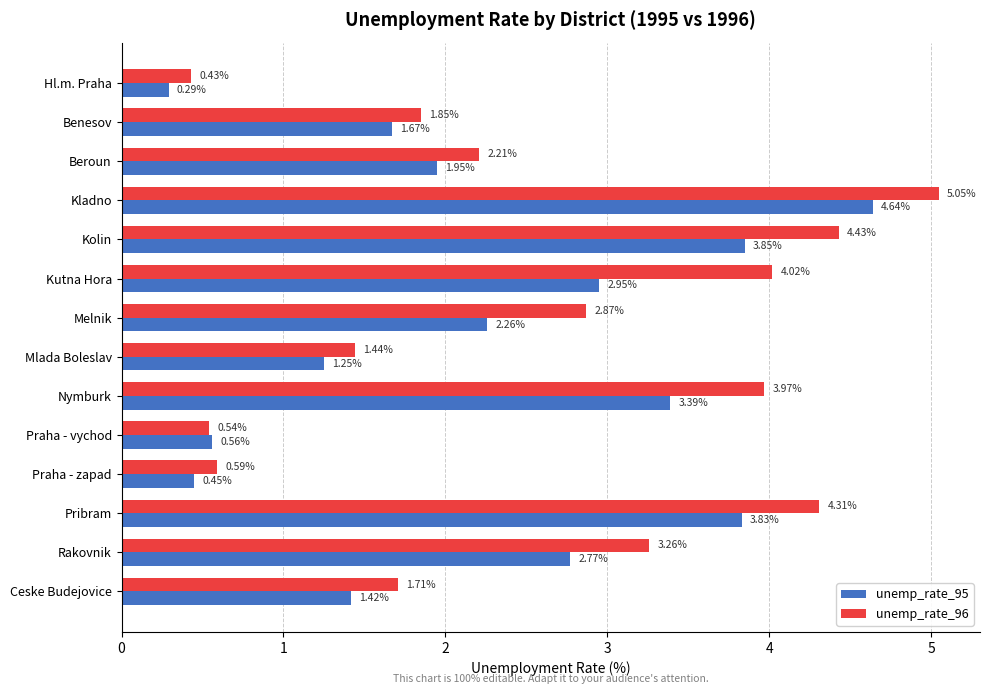

Where is unemp_rate_95 nearest to the value 2?

Beroun